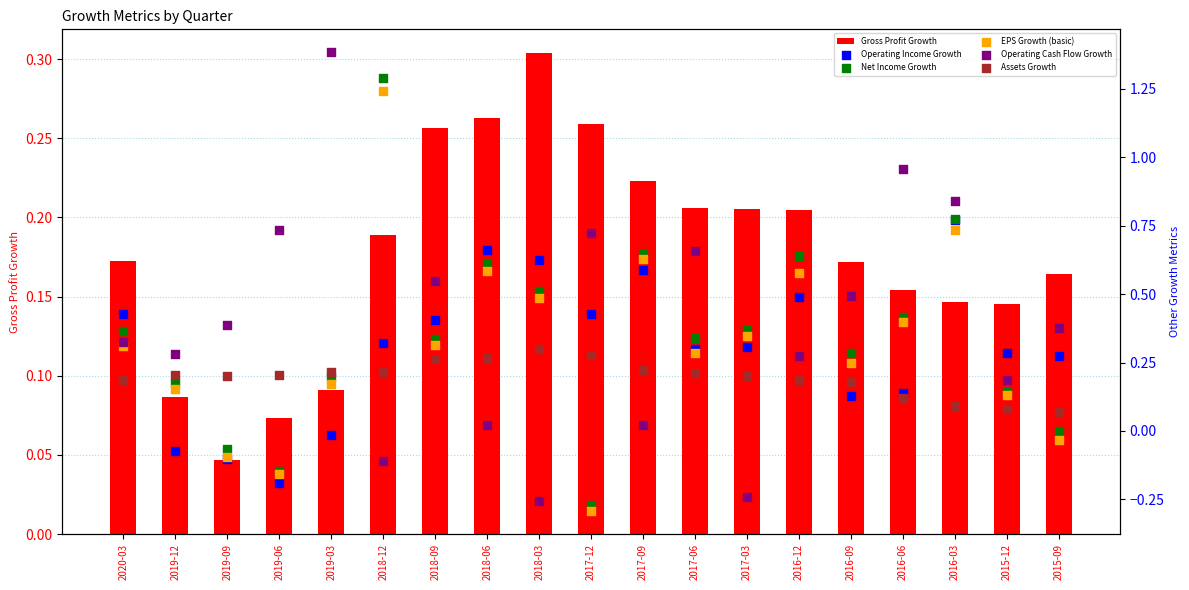

At which category is the sum across all series the highest?

2016-03